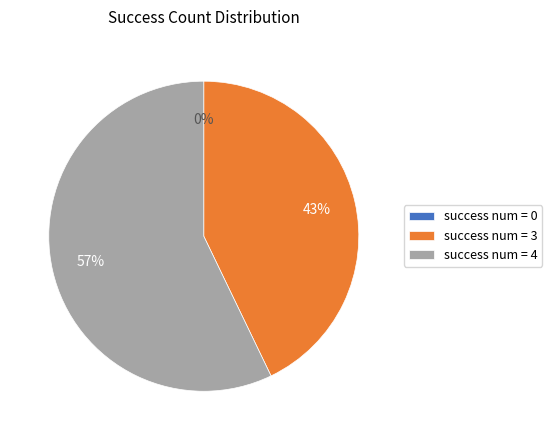

How many segments does this pie chart have?

3